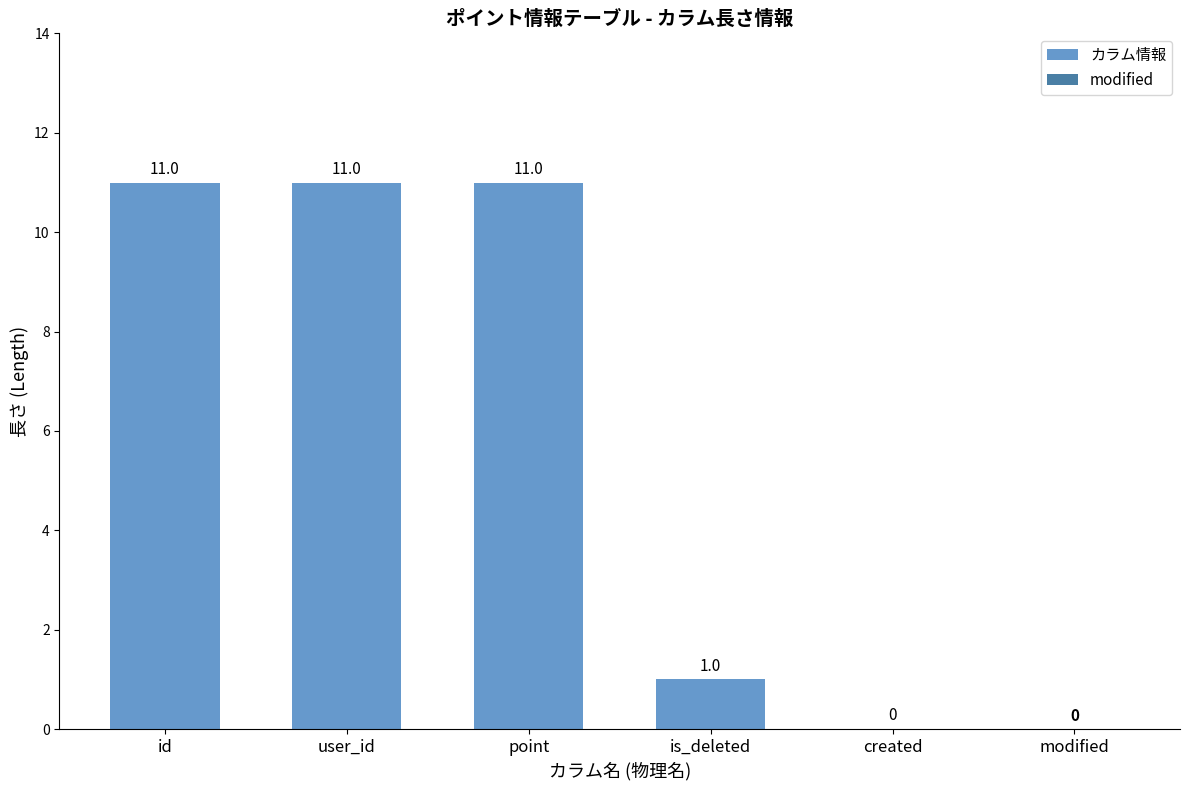

The chart shows a value of -7 at created. True or false?

False